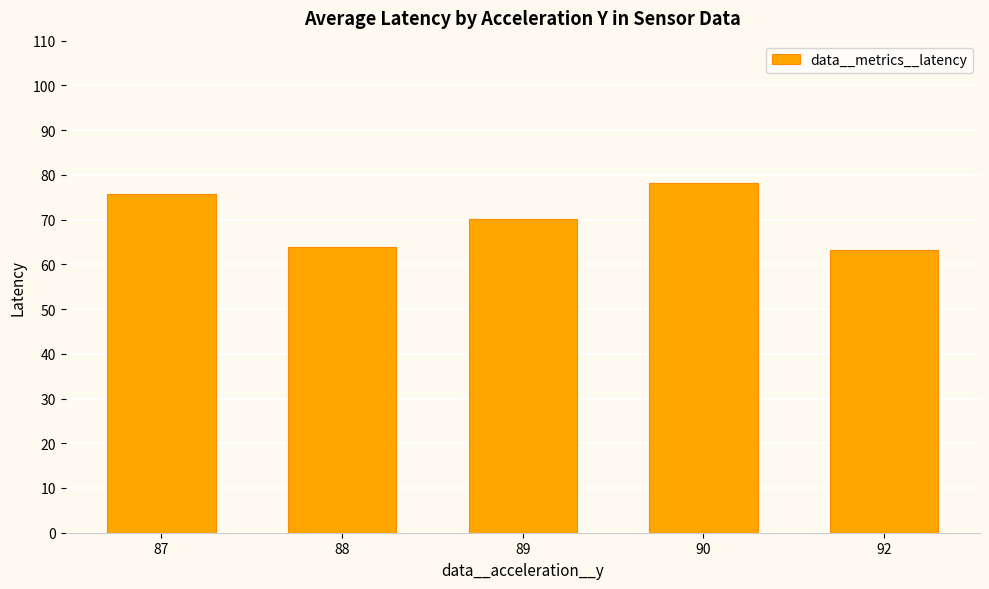

What is the sum of all values?

351.1